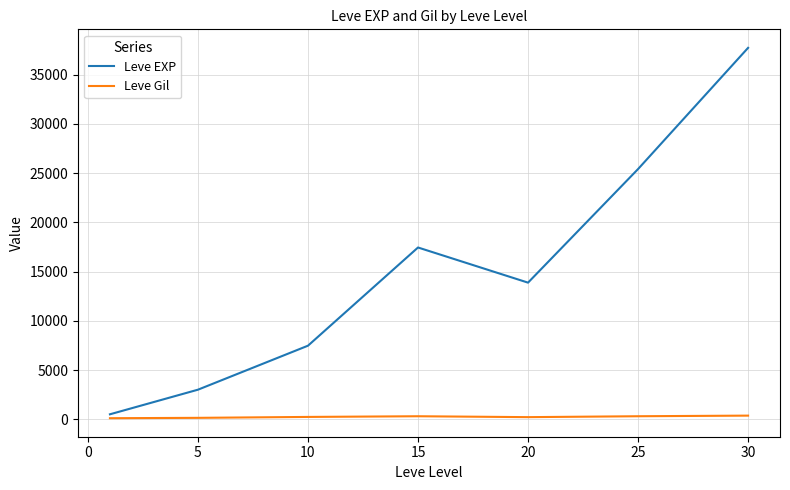

List the series in order of their overall mean, highest first.

Leve EXP, Leve Gil